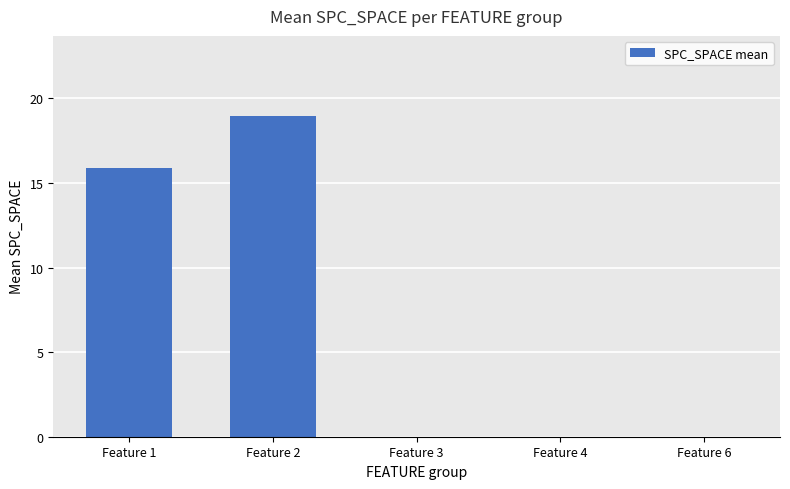

How many distinct data groups are displayed?

1